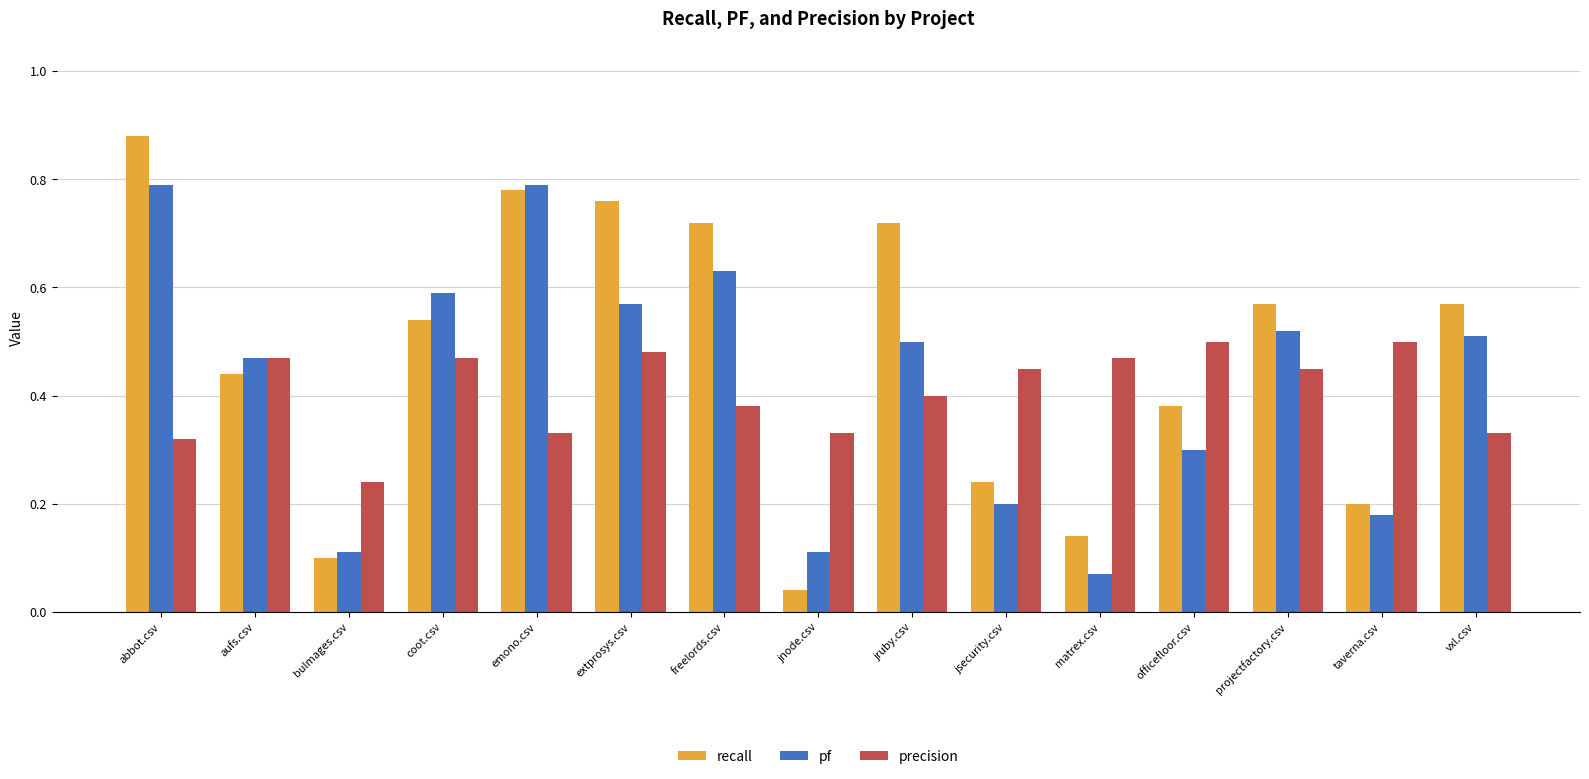

Which label corresponds to the largest value in the chart?

abbot.csv